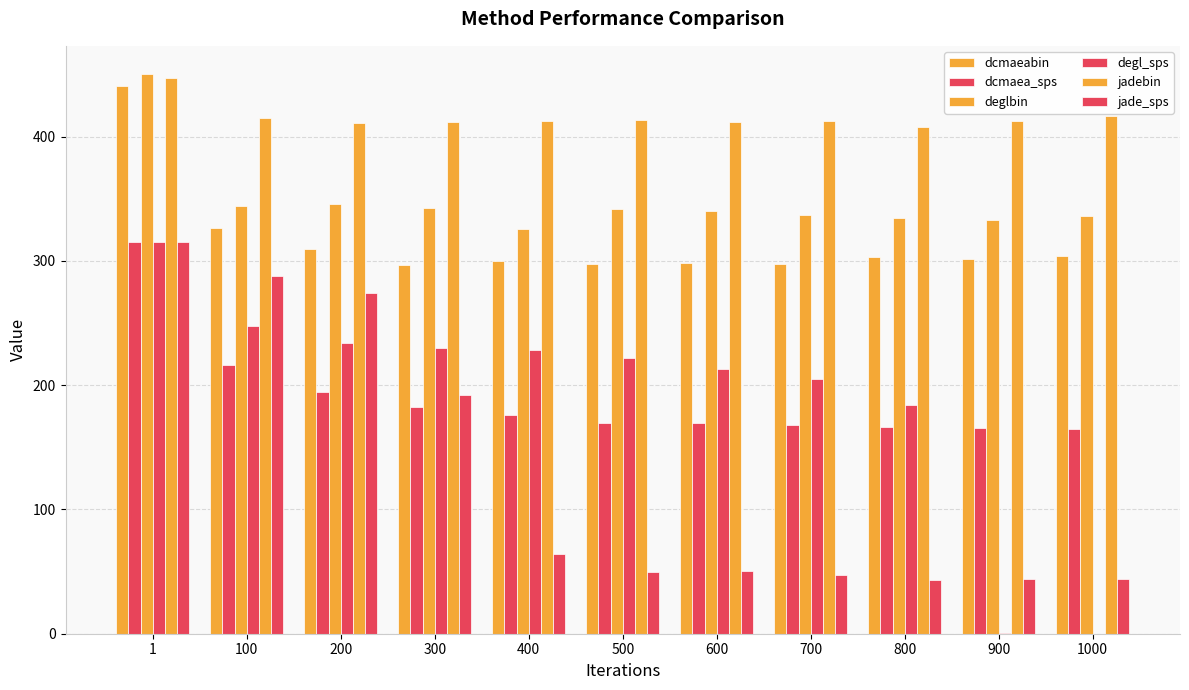

Reading left to right, transcribe all the data shown in this chart.

dcmaeabin: 441.1	326.7	309.7	296.5	299.9	297.6	298.4	297.2	303.3	301.7	303.7
dcmaea_sps: 315.4	216.7	194.3	182.6	176.1	169.7	169.4	168.1	166.6	165.8	165.0
deglbin: 450.6	344.5	345.8	342.9	325.8	341.8	340.0	336.7	334.8	332.9	336.0
degl_sps: 315.4	247.3	234.4	229.9	228.7	221.9	213.3	205.3	184.3	0.2	0.0
jadebin: 447.0	414.9	411.0	411.6	412.4	413.4	412.1	412.6	408.1	412.6	416.4
jade_sps: 315.4	287.6	274.5	191.7	64.1	49.6	50.1	47.0	43.0	43.9	44.0